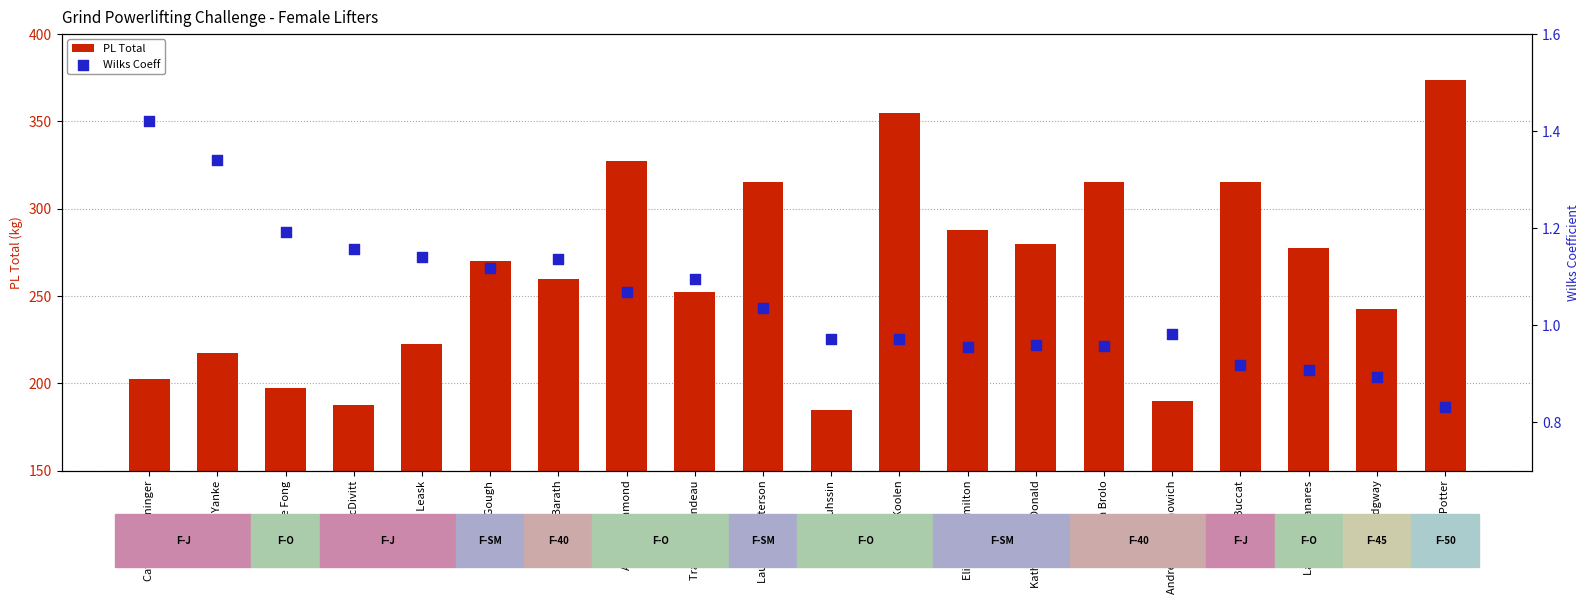

At how many categories does at least one series exceed 160?

20